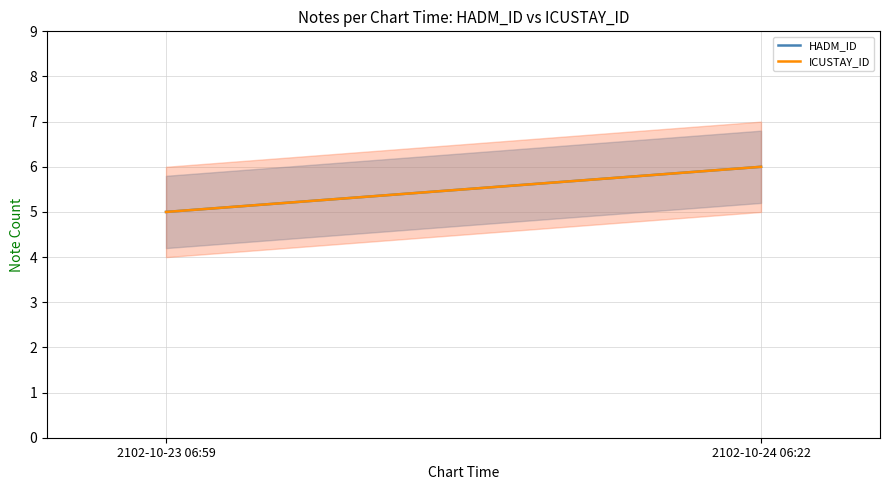

What is the difference between the ICUSTAY_ID values at 2102-10-24 06:22 and 2102-10-23 06:59?

1